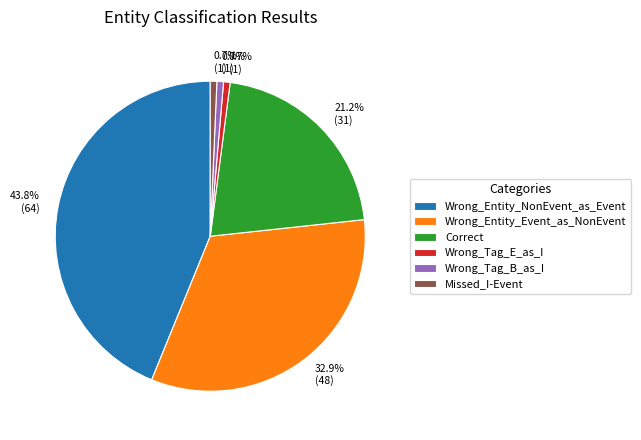

What portion of the pie excludes Missed_I-Event?

99.3%